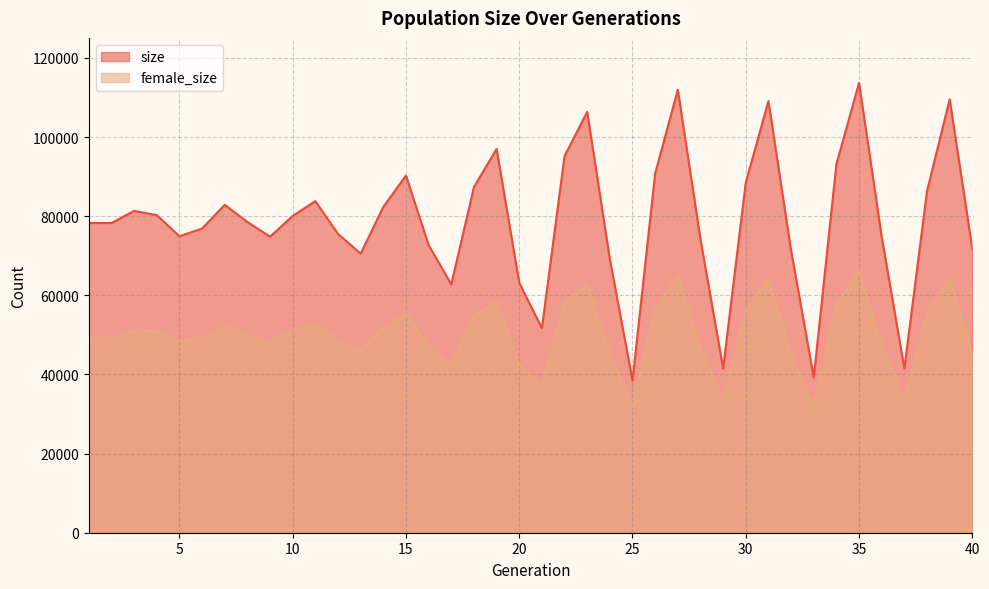

What is the sum of the size values at 38 and 35?

199998